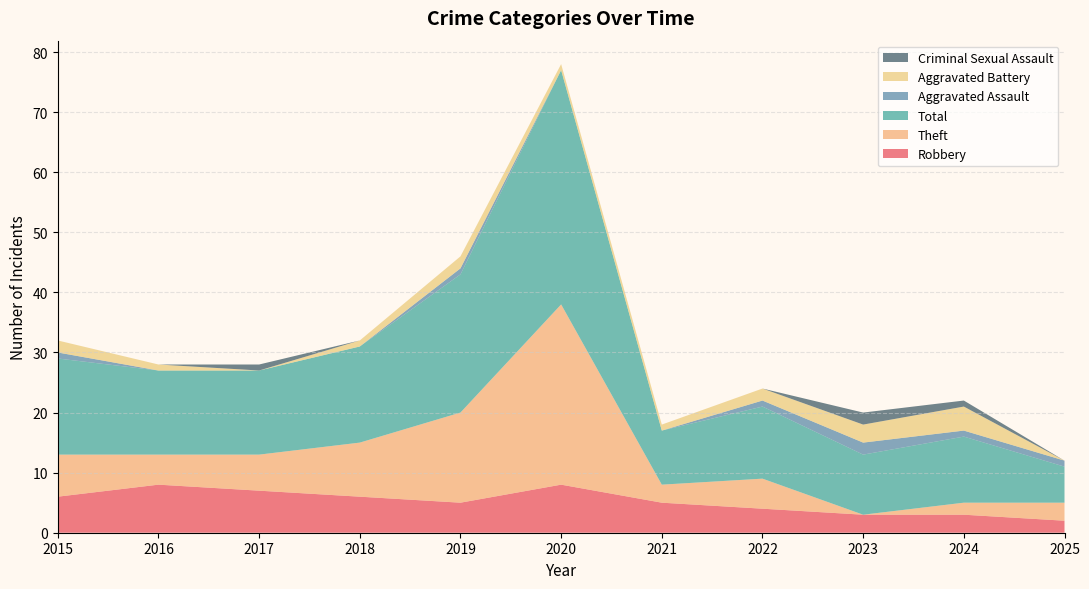

Reading left to right, what are all the values shown in this chart?

Robbery: 6	8	7	6	5	8	5	4	3	3	2
Theft: 7	5	6	9	15	30	3	5	0	2	3
Total: 16	14	14	16	23	39	9	12	10	11	6
Aggravated Assault: 1	0	0	0	1	0	0	1	2	1	1
Aggravated Battery: 2	1	0	1	2	1	1	2	3	4	0
Criminal Sexual Assault: 0	0	1	0	0	0	0	0	2	1	0